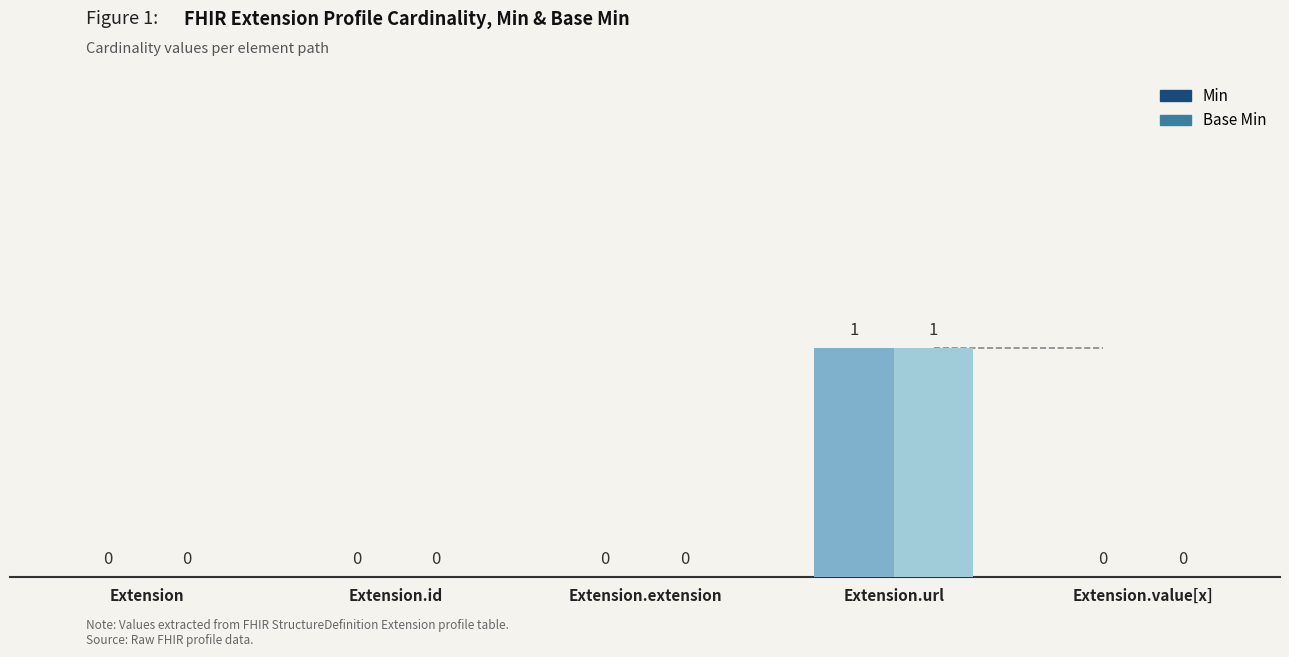

At which label does Base Min reach its peak?

Extension.url